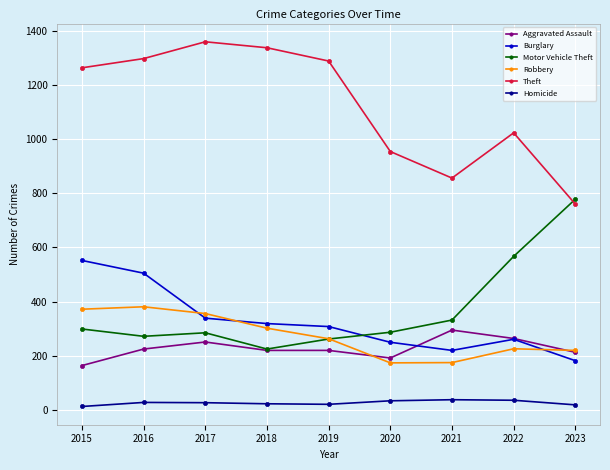

What is the value of the Burglary point at the 7th from the left?

220